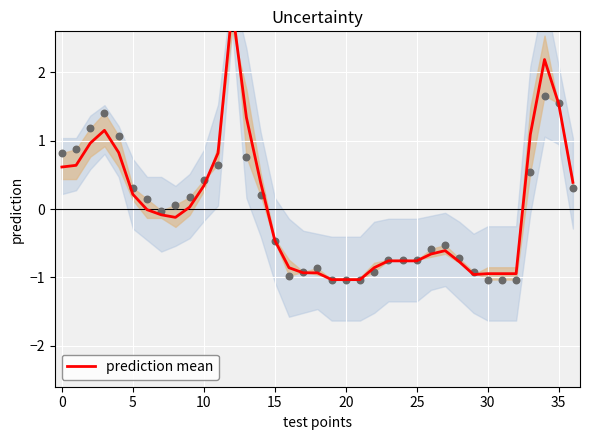

Between 23 and 25, which is larger?

23